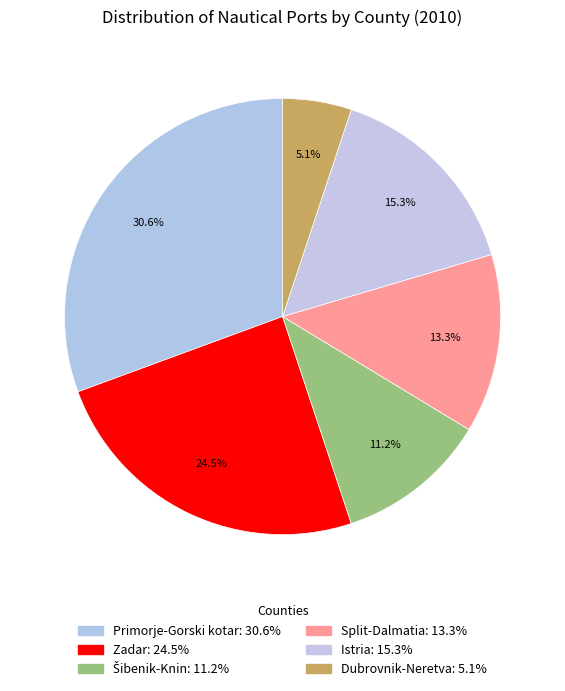

What portion of the pie excludes Šibenik-Knin?

88.8%